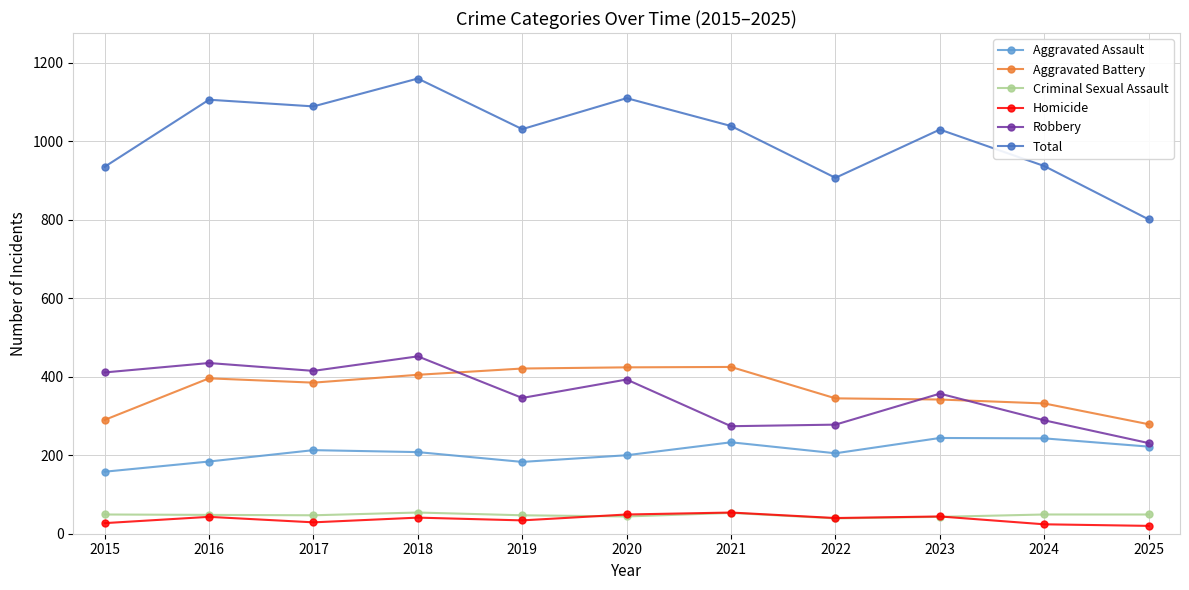

At 2017, list the series in order from smallest to largest.

Homicide, Criminal Sexual Assault, Aggravated Assault, Aggravated Battery, Robbery, Total